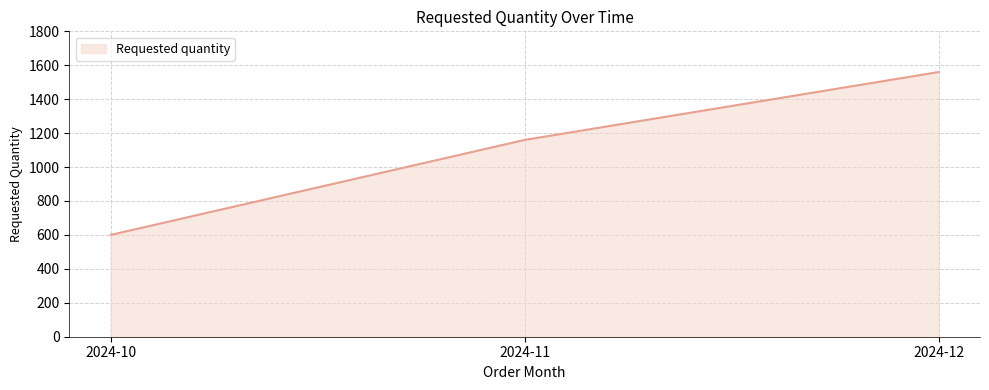

The chart shows a value of 1560 at 2024-12. True or false?

True